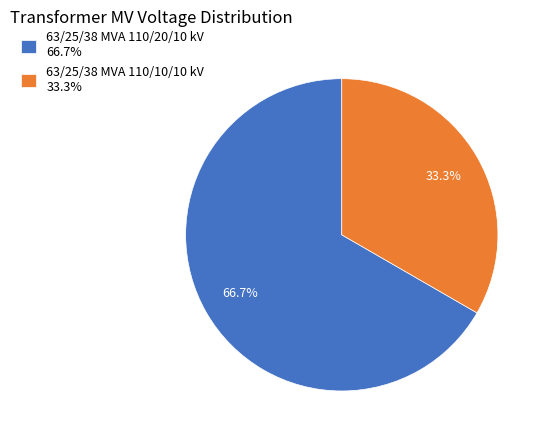

Count the number of slices in the pie.

2